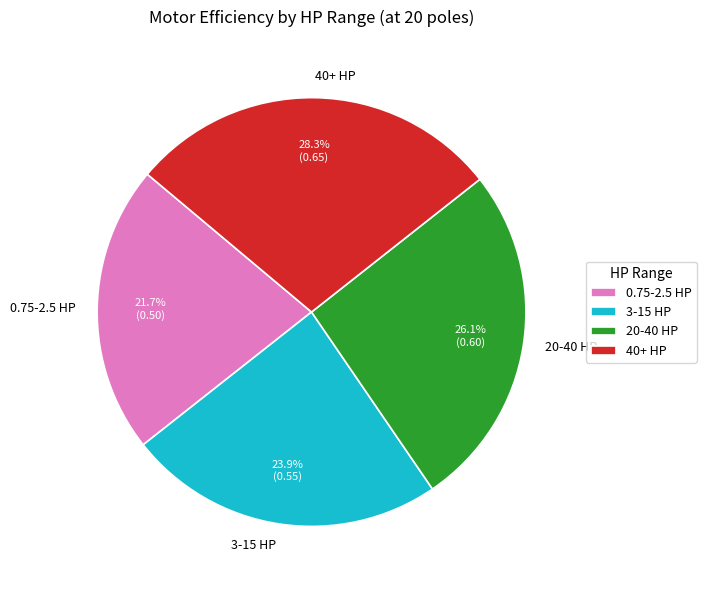

How many segments does this pie chart have?

4